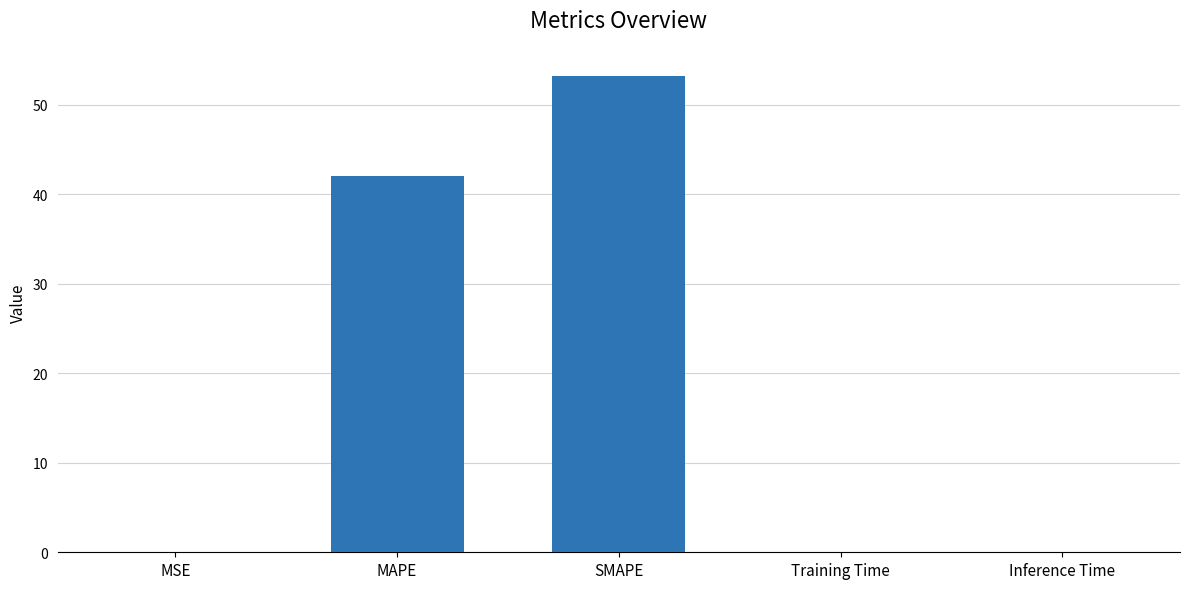

Is it true that the value at MAPE is 42.1?

True